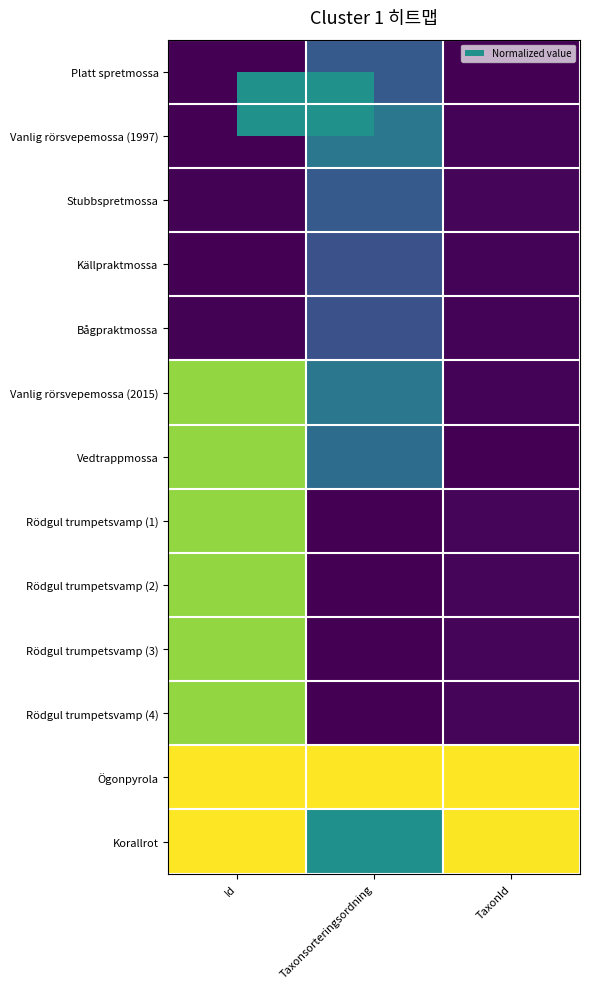

Count the number of data series in this chart.

13